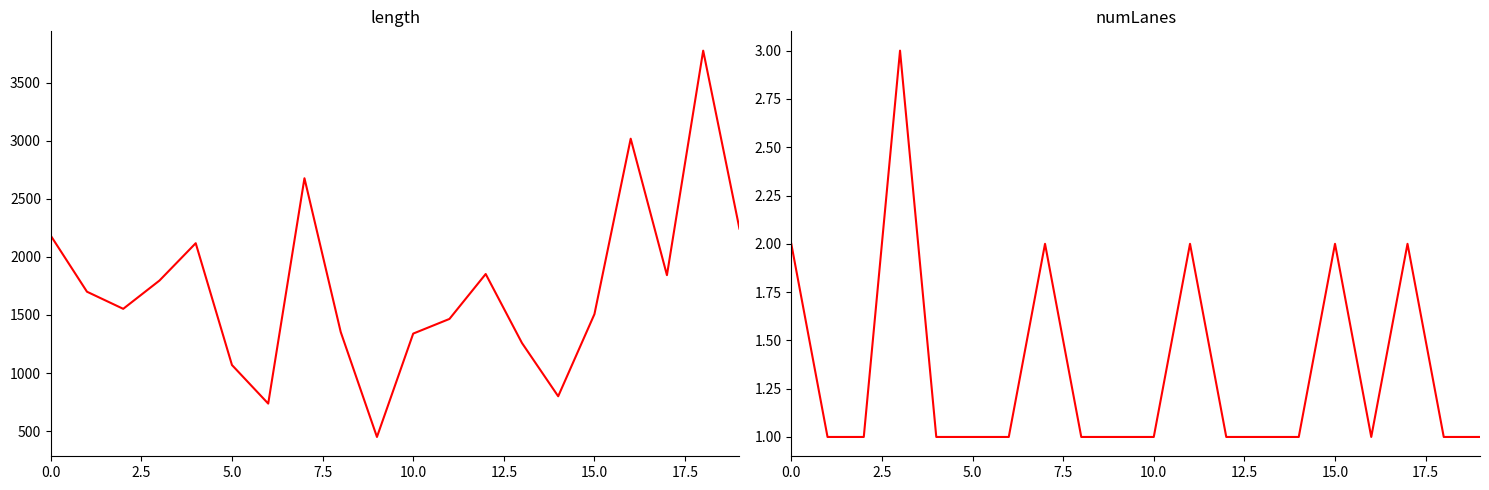

Is the value of length at 9 greater than the value of numLanes at 14?

Yes